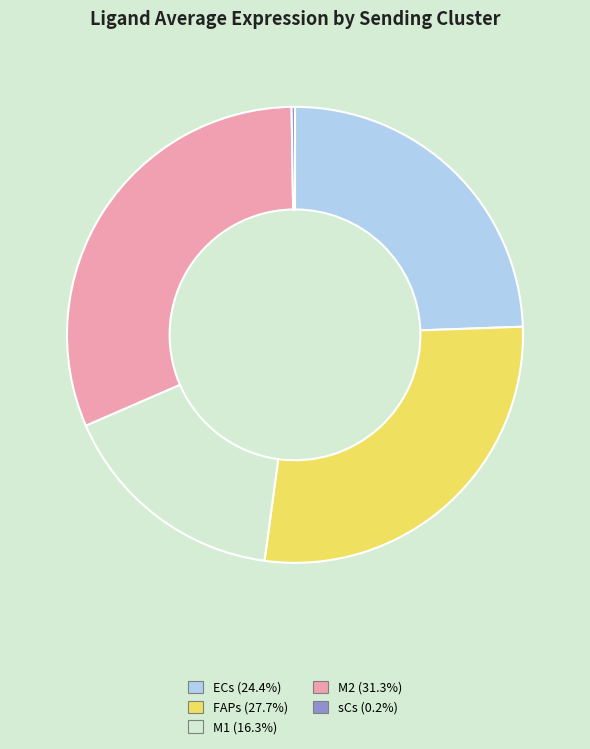

Is there any slice that represents more than half of the pie?

No